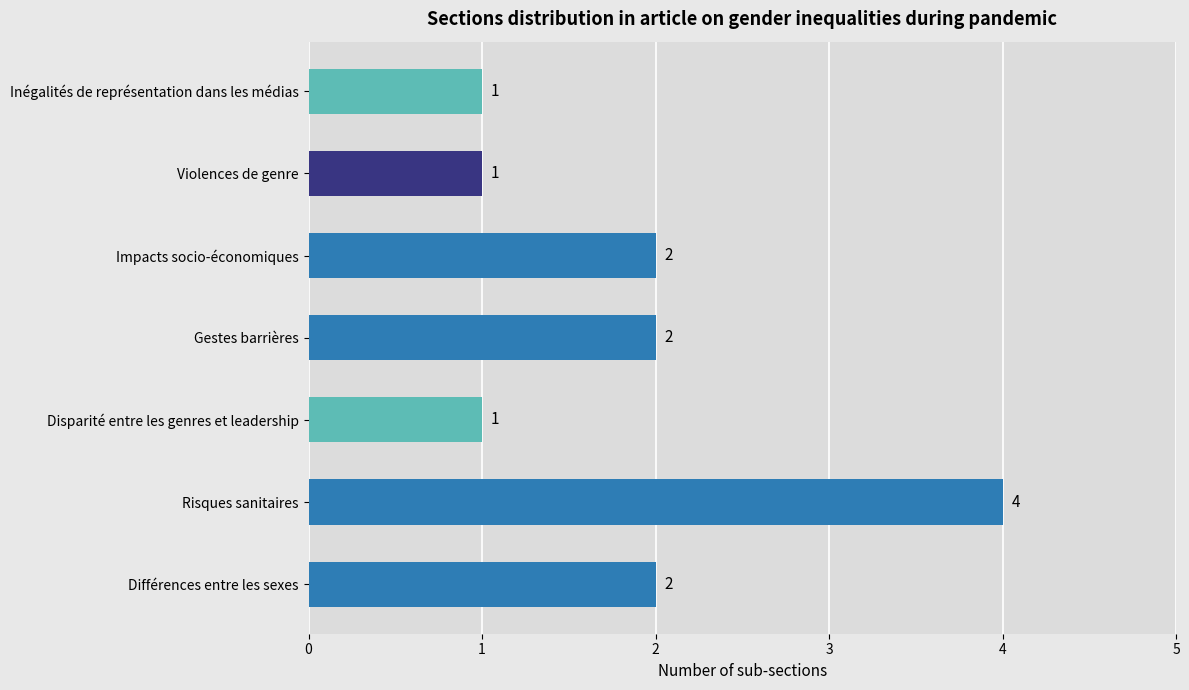

Are the bars horizontal?

Yes